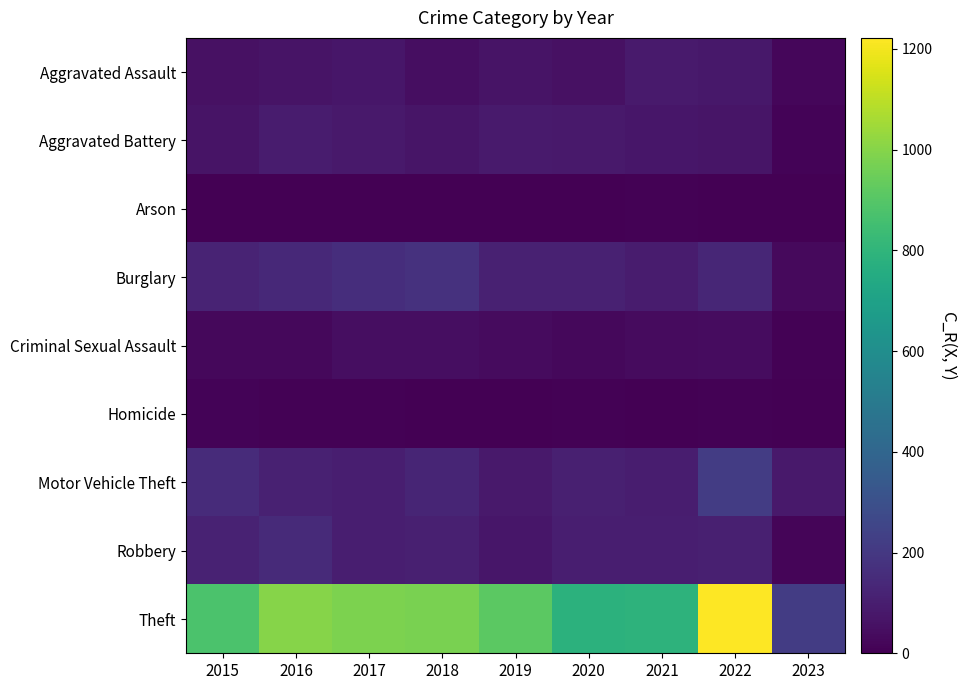

Between 2019 and 2015, which is larger?

2019